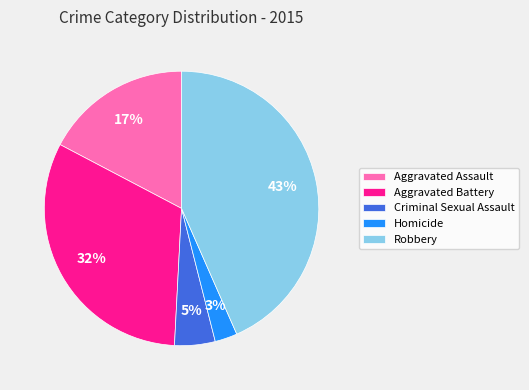

Do Robbery and Criminal Sexual Assault together represent more than half of the pie?

No